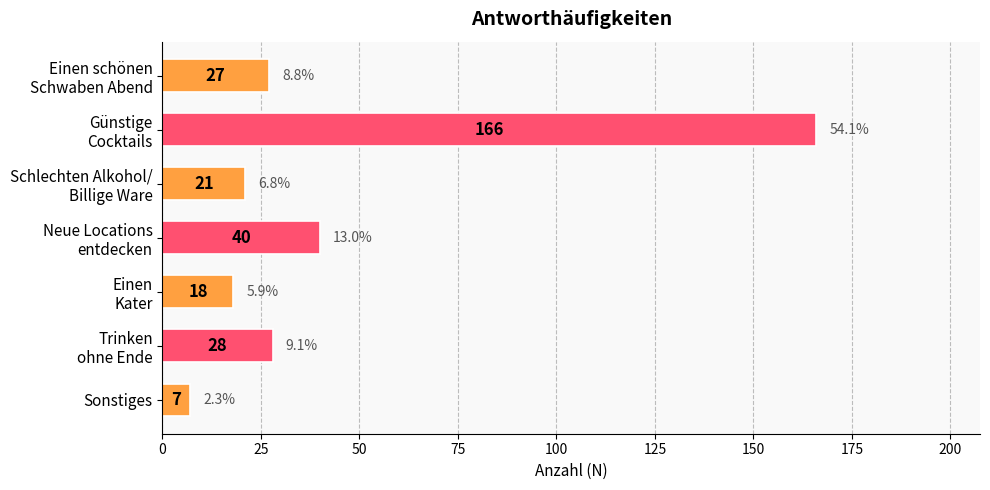

What is the difference between the maximum and second lowest values?

148